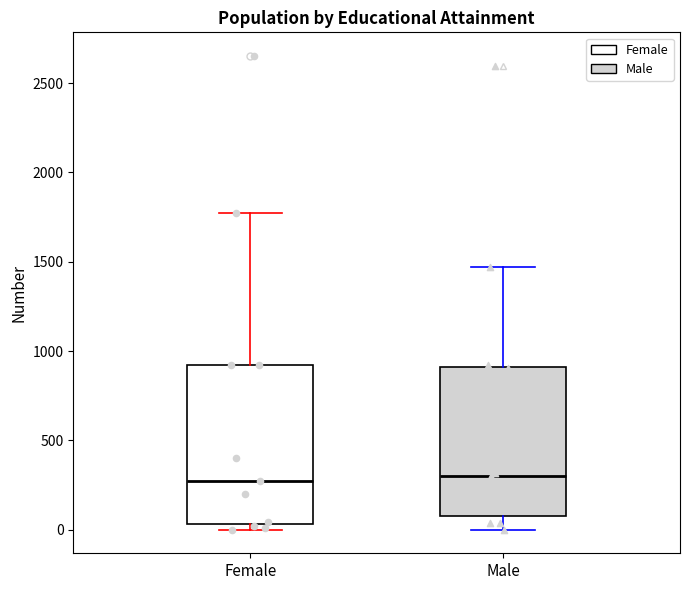

Reading left to right, transcribe this box plot: for each box, give where its median line is, the range the box spans, and where its two whiskers end, as read against the y-axis. The values are not printed on the chart, so give them approximately, as read against the axis.

Female: median 250, box 50 to 900, whiskers 0 to 1750
Male: median 300, box 100 to 900, whiskers 0 to 1450